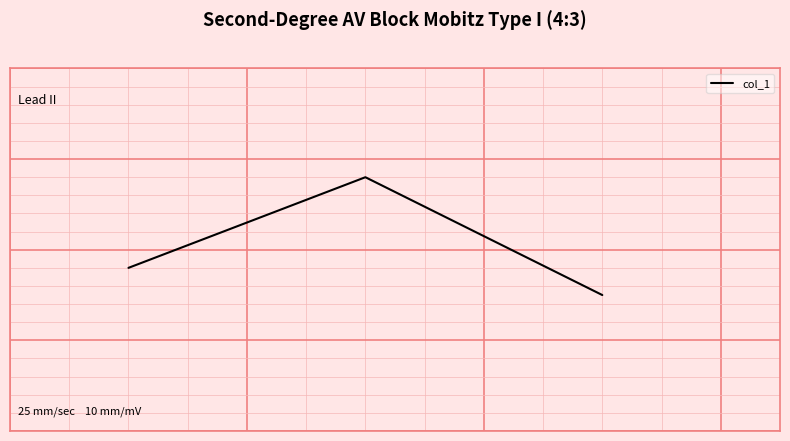

What is the difference between the maximum and minimum values?

13